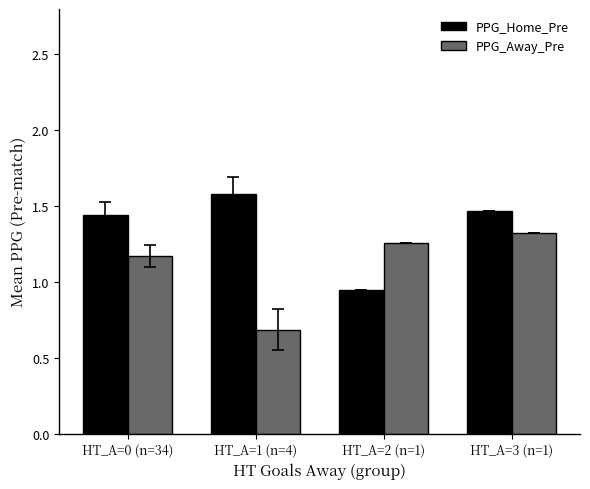

Count the PPG_Away_Pre values in the range 1 to 2.

3